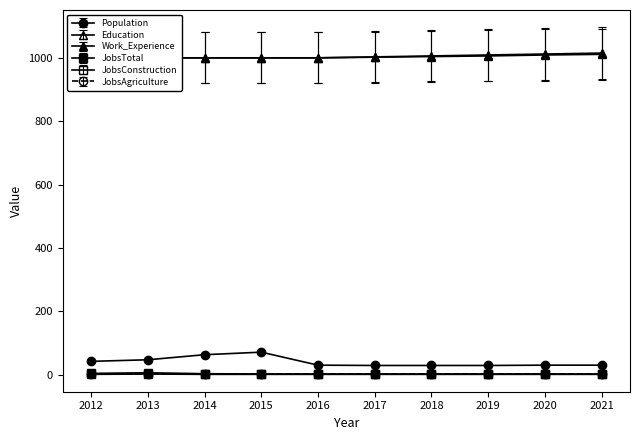

What is the value of the JobsConstruction point at the 4th from the left?

0.9